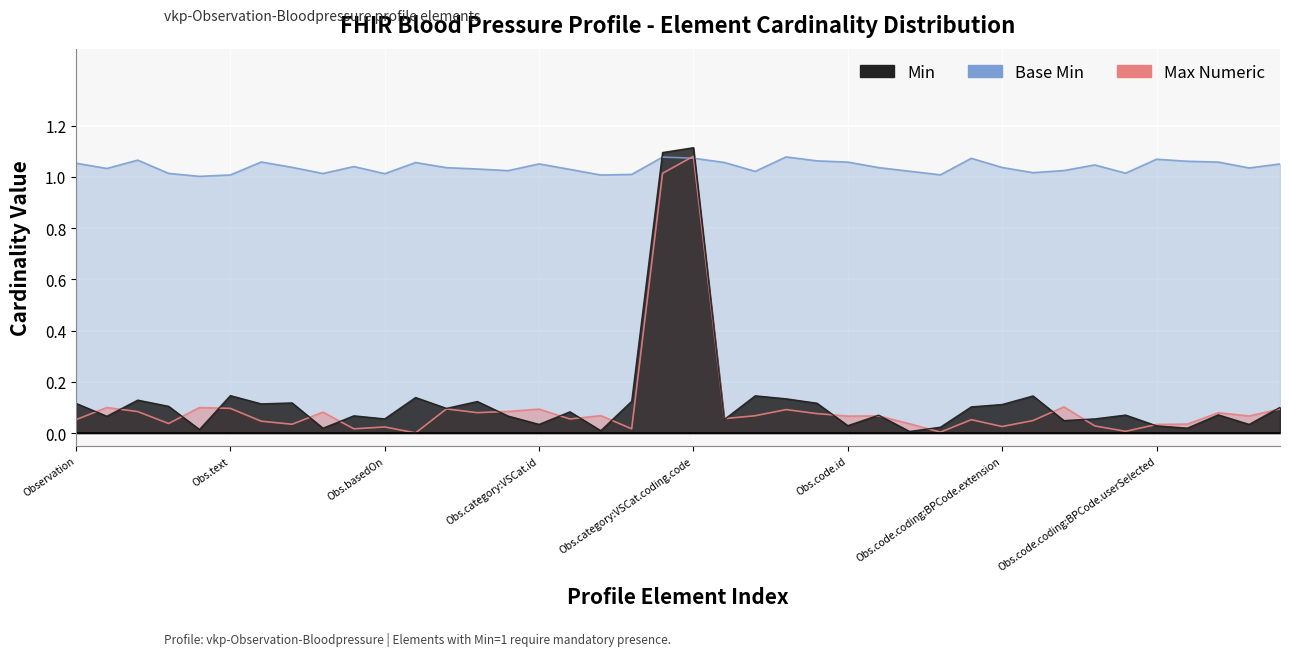

True or false: Base Min has a value of 0.1 at Observation.code.coding:BPSCTCode.id.

True